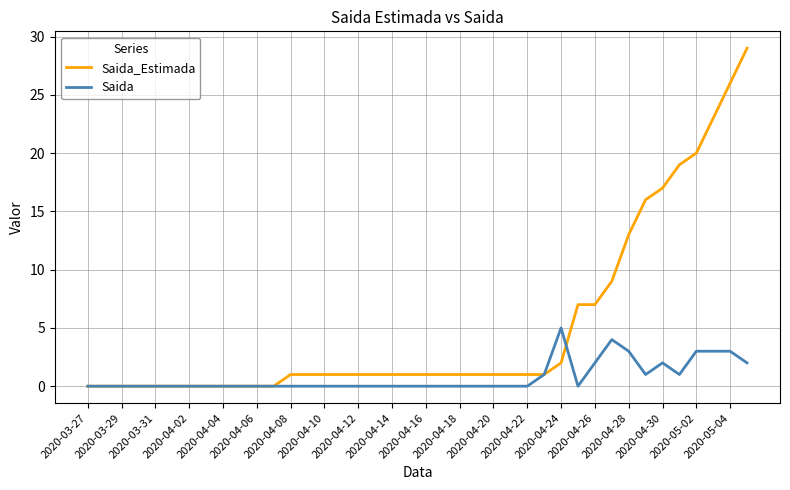

Reading left to right, what are all the values shown in this chart?

Saida_Estimada: 0	0	0	0	0	0	0	0	0	0	0	0	1	1	1	1	1	1	1	1	1	1	1	1	1	1	1	1	2	7	7	9	13	16	17	19	20	23	26	29
Saida: 0	0	0	0	0	0	0	0	0	0	0	0	0	0	0	0	0	0	0	0	0	0	0	0	0	0	0	1	5	0	2	4	3	1	2	1	3	3	3	2